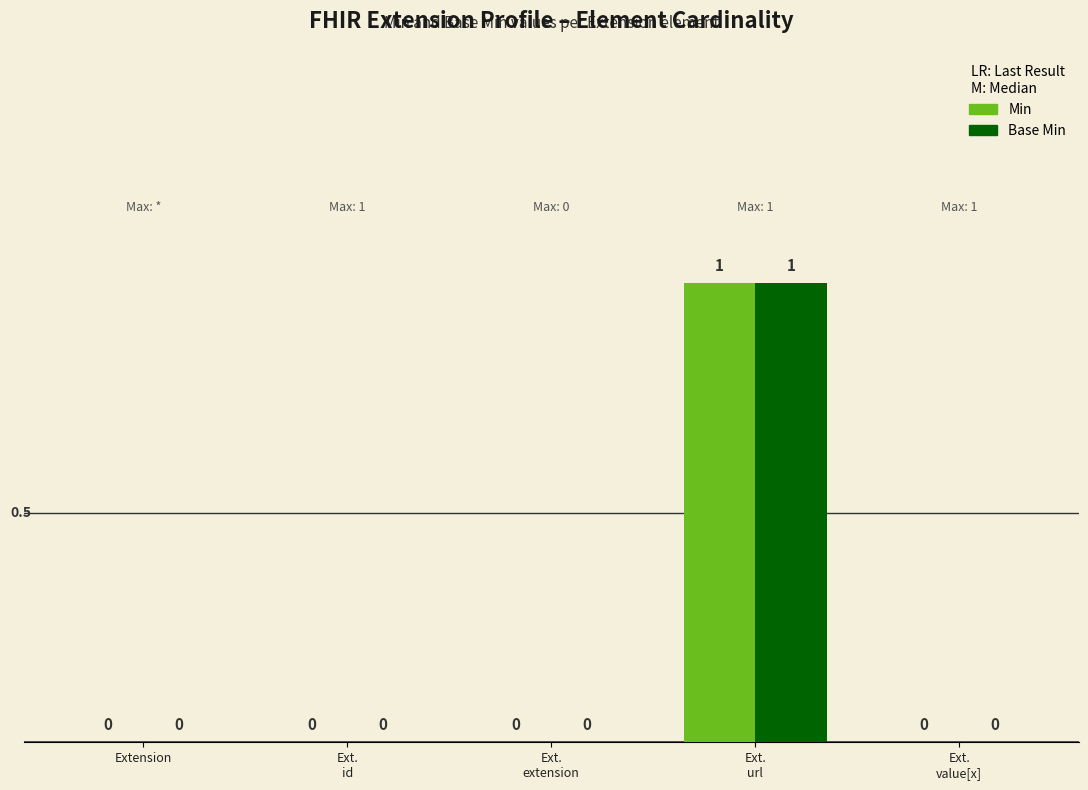

Which series has the widest spread of values?

Min